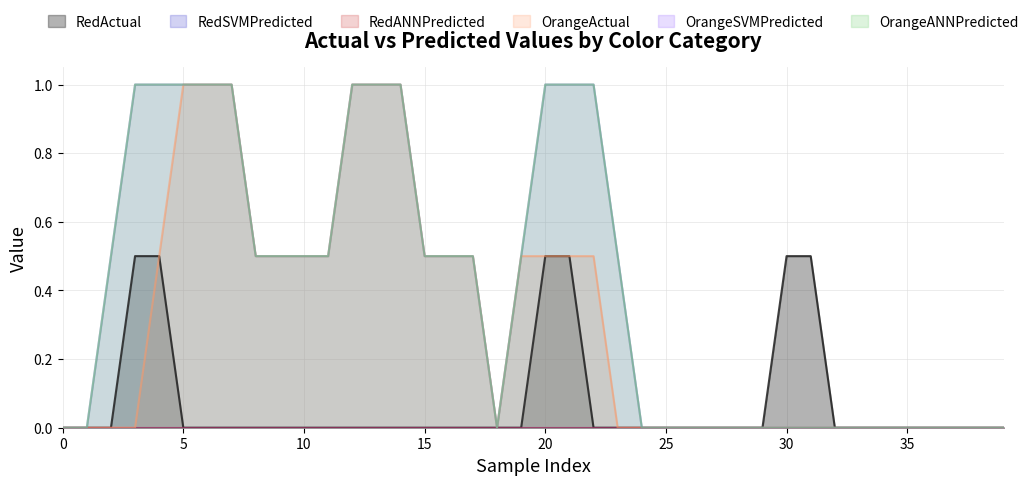

How many OrangeANNPredicted values are between 0 and 1?

40